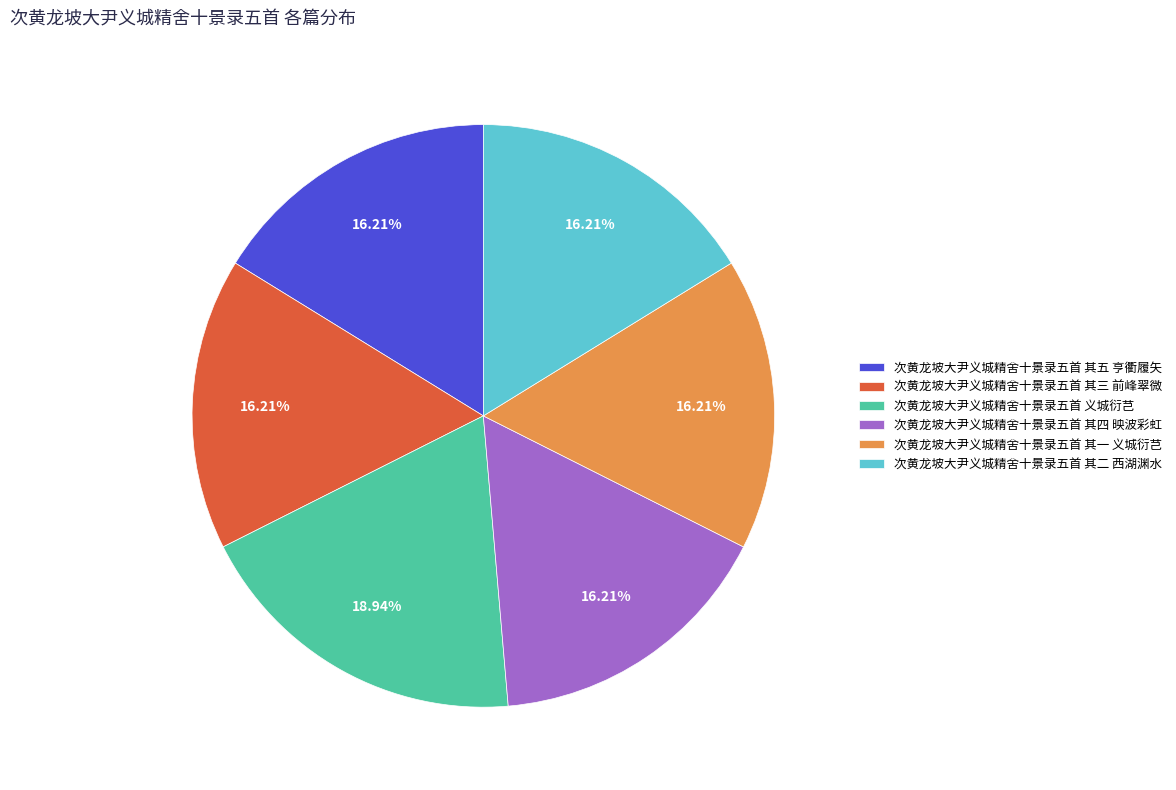

Is 次黄龙坡大尹义城精舍十景录五首 其四 映波彩虹 the majority of the pie?

No